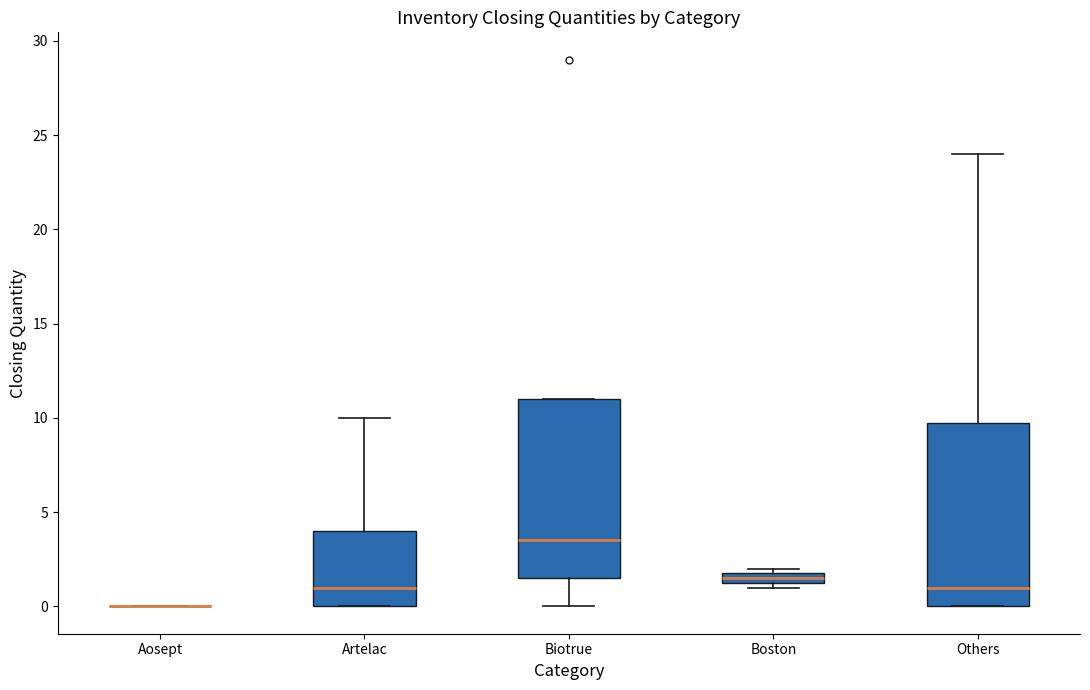

Where is the upper edge of the box for Boston on the y-axis? The values are not printed on the chart, so give them approximately, as read against the axis.

2.0